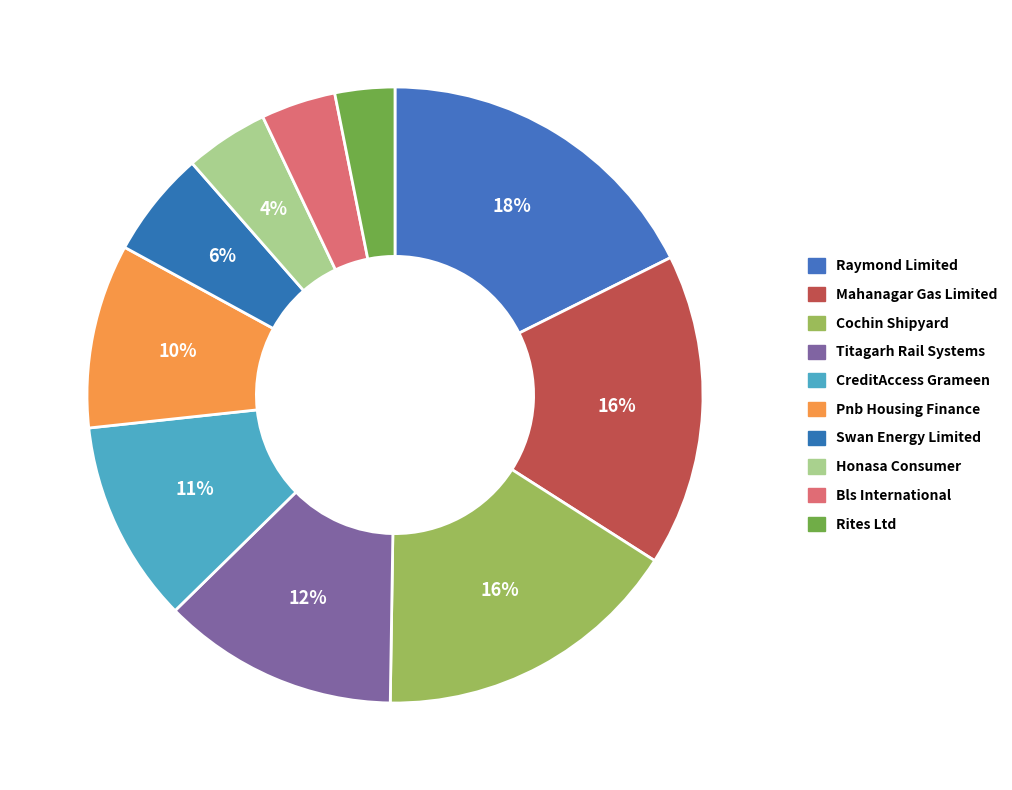

Between Titagarh Rail Systems and Pnb Housing Finance, which is larger?

Titagarh Rail Systems